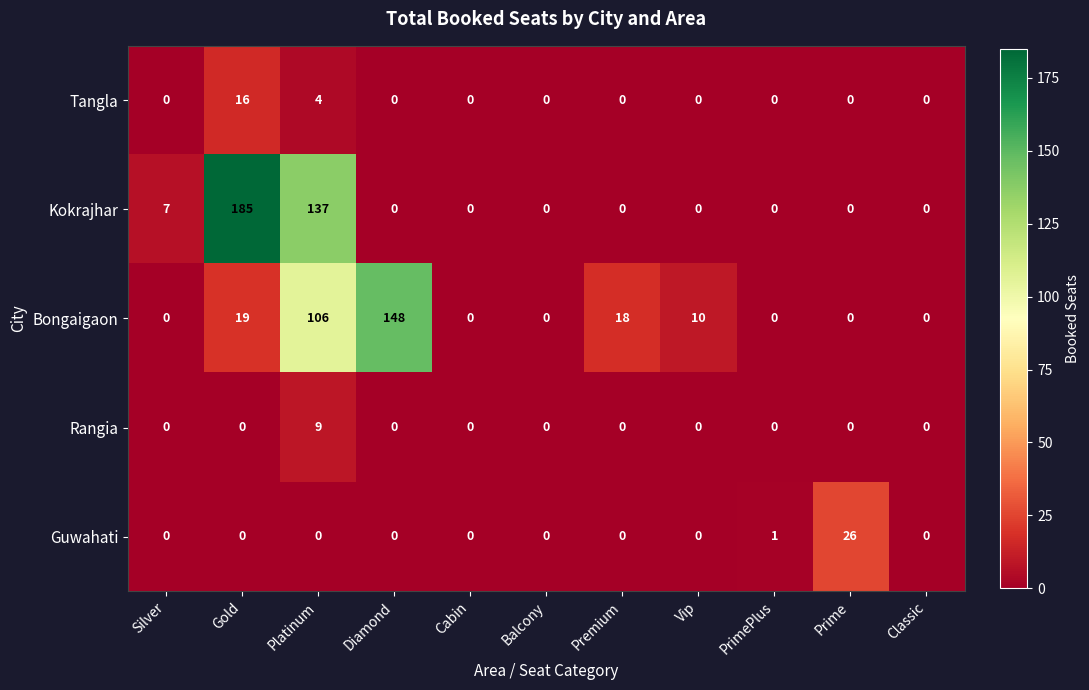

Is it true that Rangia equals 3 at Vip?

False